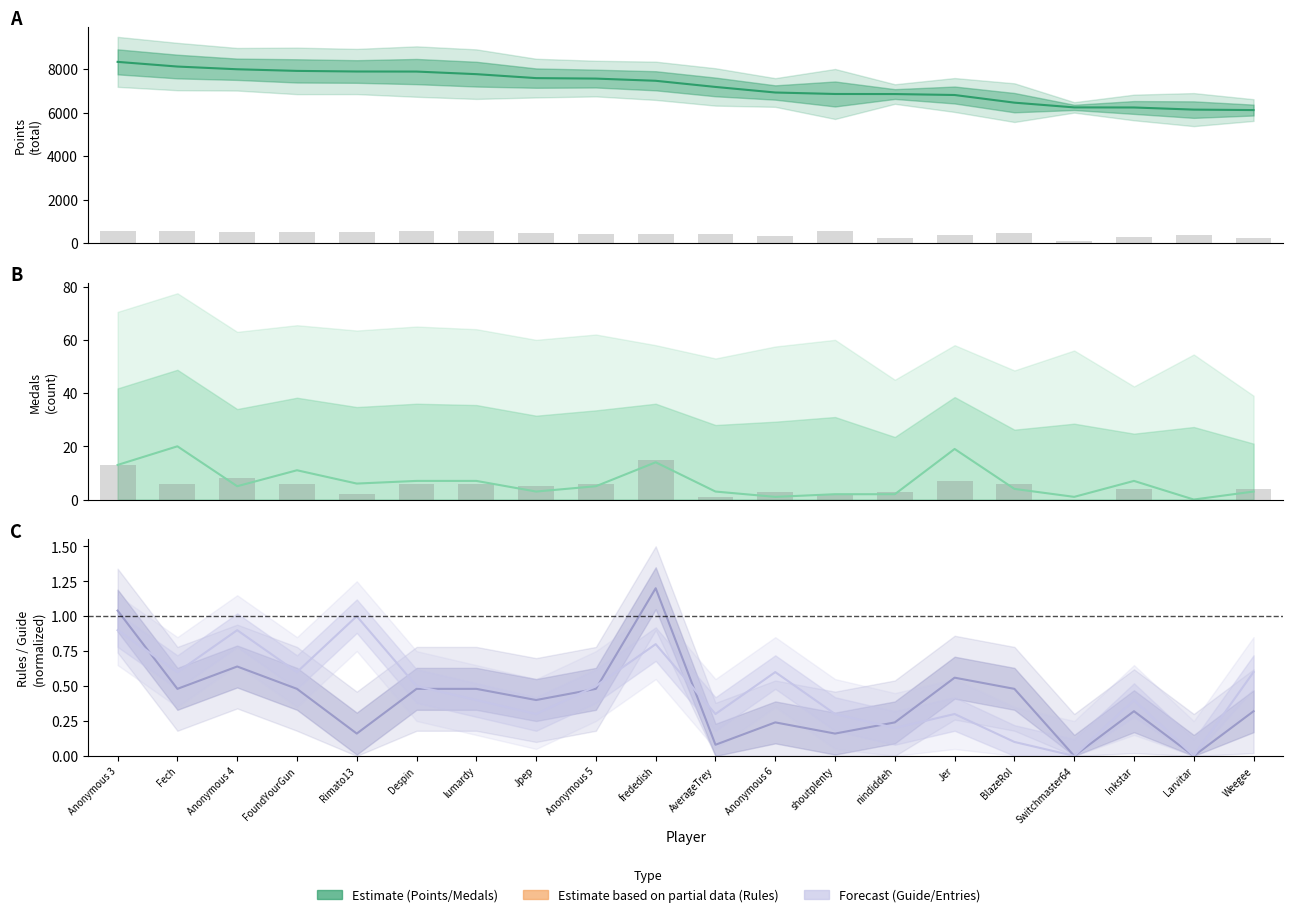

What is the label of the 15th bar from the left?

Jer